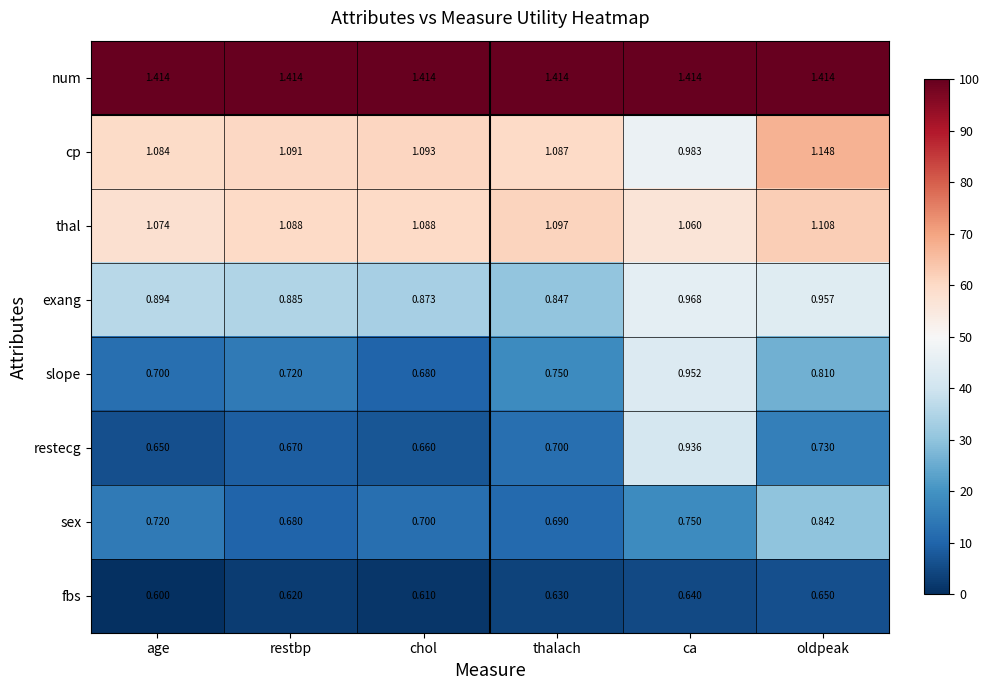

At which label does cp first exceed 1?

age